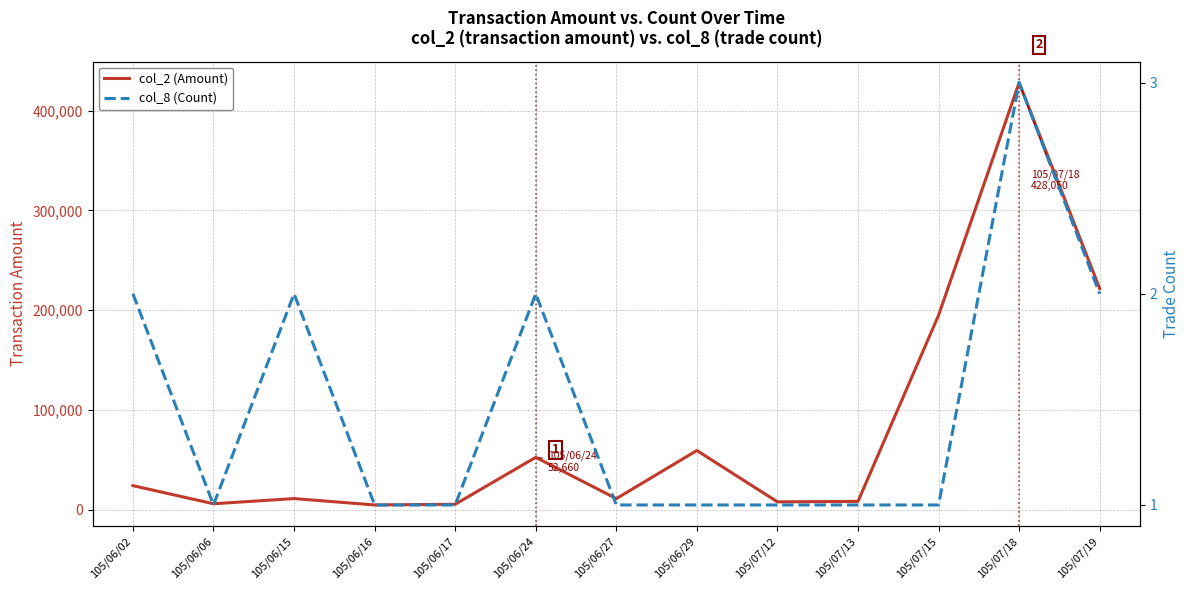

True or false: col_2 (Amount) has a value of 1783 at 105/07/12.

False